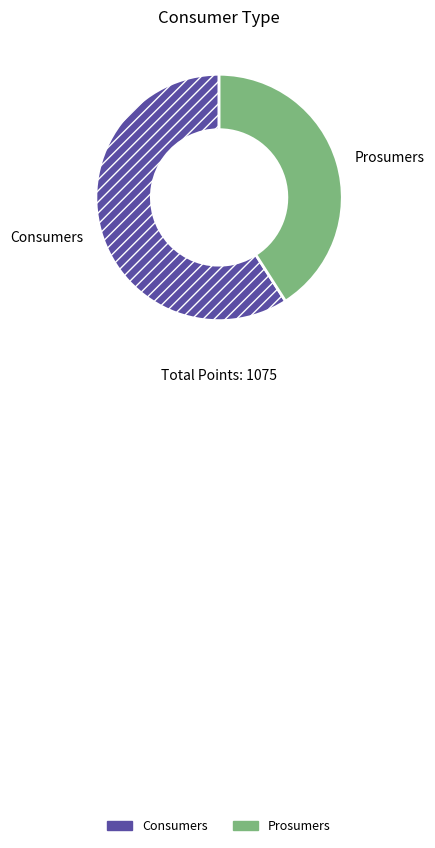

Do Prosumers and Consumers together represent more than half of the pie?

Yes